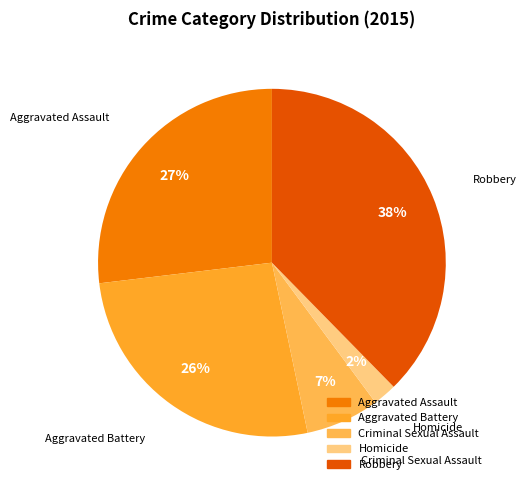

To the nearest percent, what is the average slice percentage?

20%